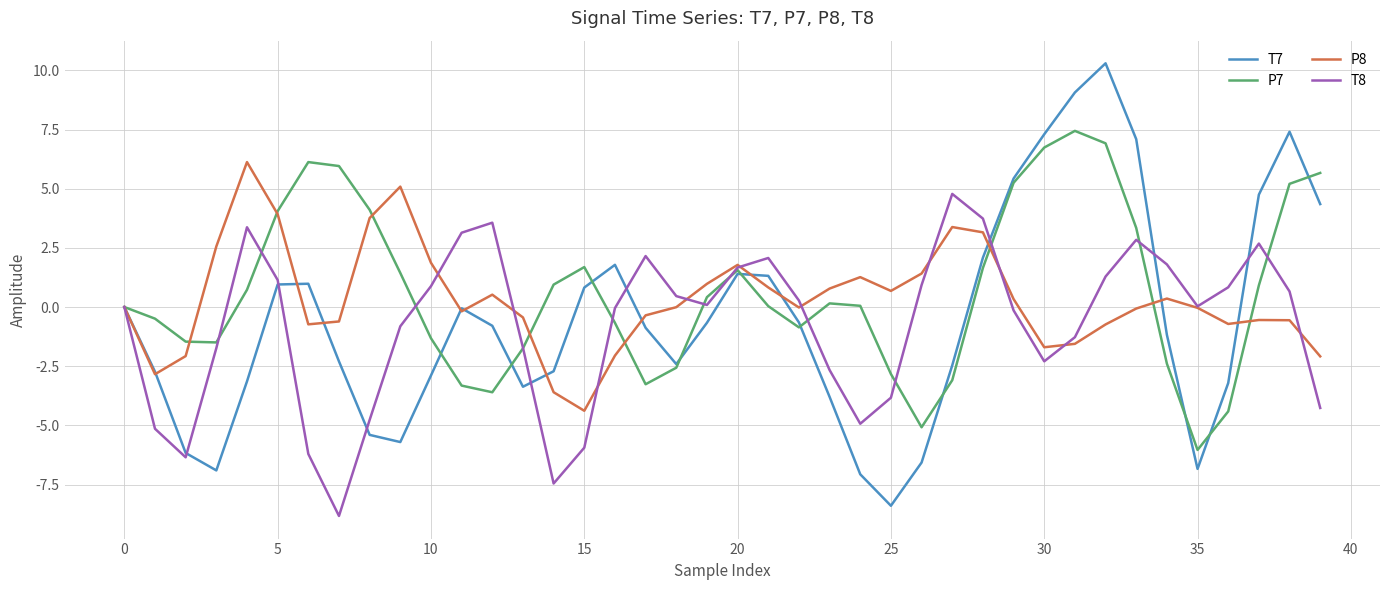

What are all the series names shown in the legend?

T7, P7, P8, T8